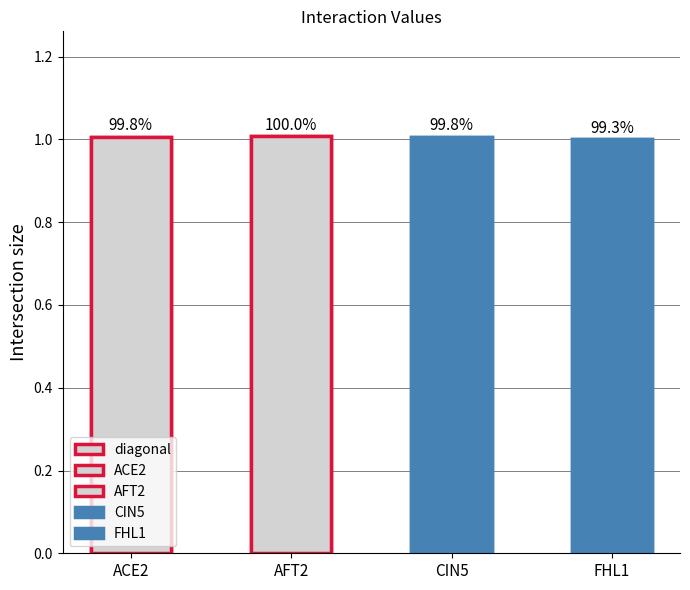

At which category does the chart reach its minimum across all series?

FHL1